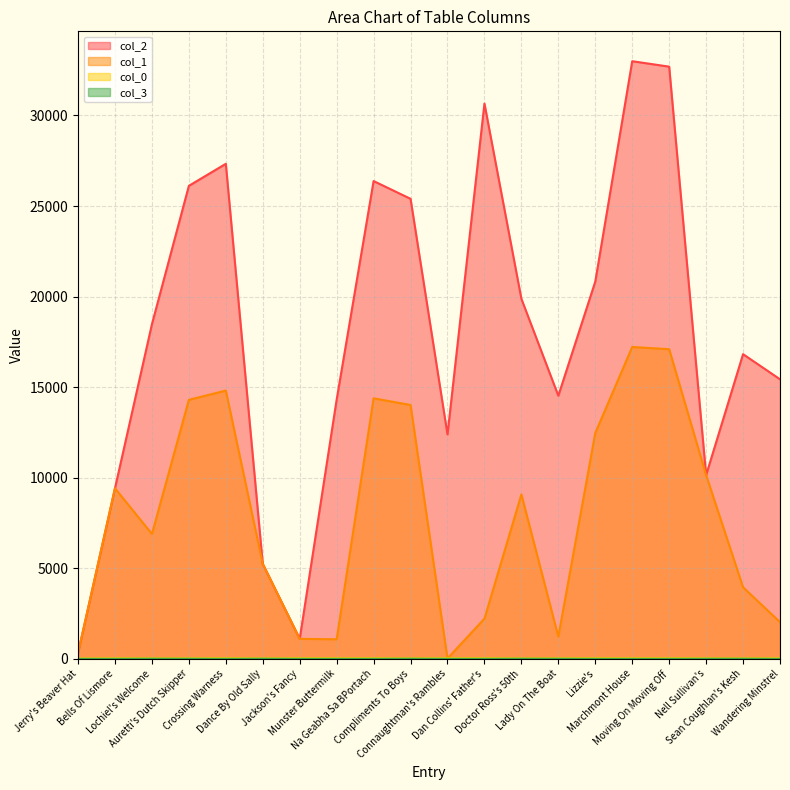

Does the chart have visible grid lines?

Yes